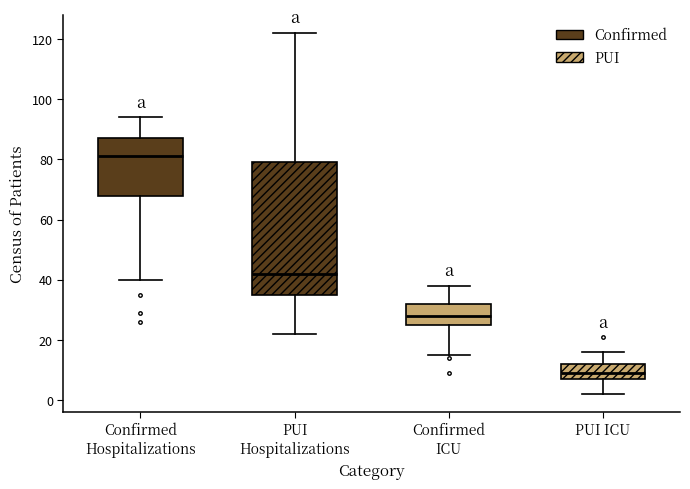

Which box has the lowest median line?

PUI ICU